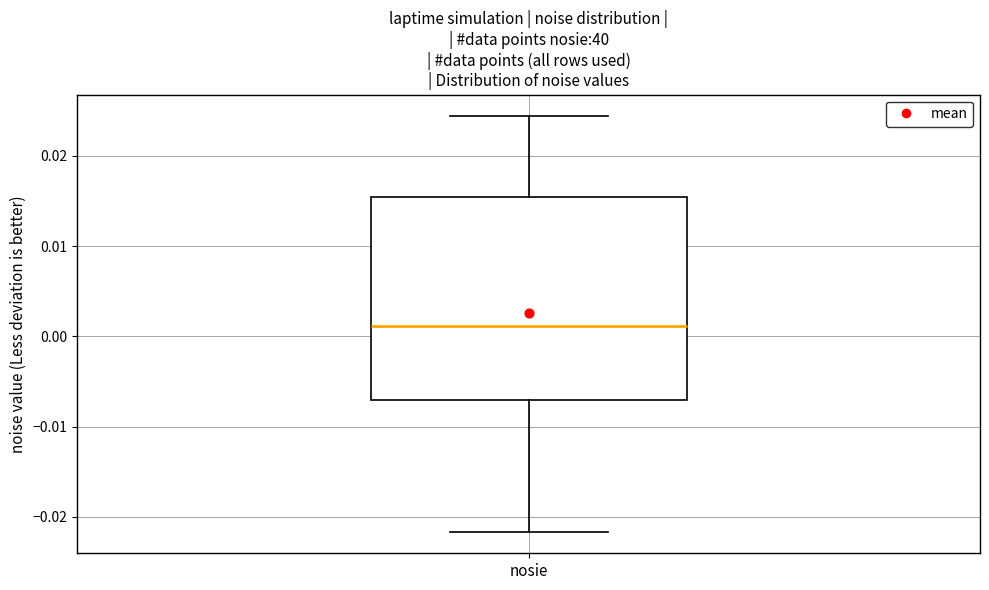

Transcribe this box plot: give where the median line is, the range the box spans, and where the two whiskers end, as read against the y-axis. The values are not printed on the chart, so give them approximately, as read against the axis.

median 0.001, box -0.007 to 0.015, whiskers -0.022 to 0.024